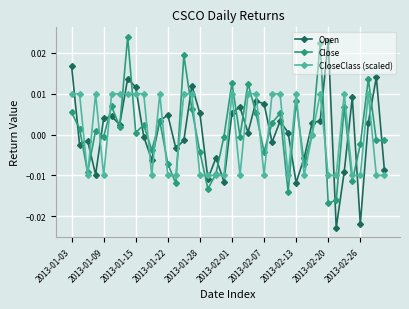

At which label does Open reach its peak?

2013-02-20